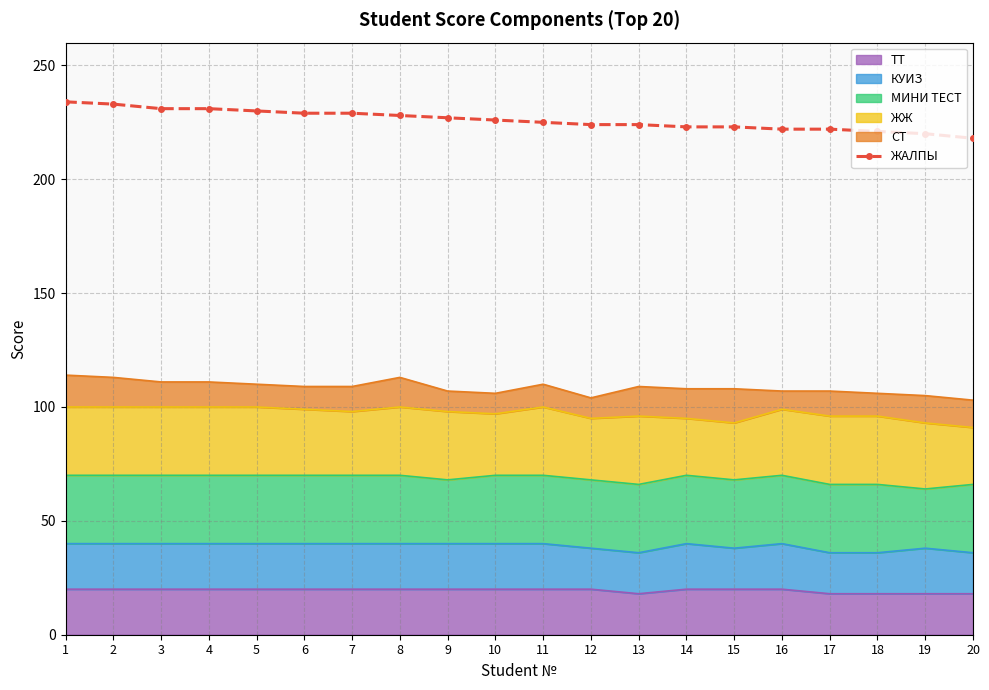

Approximately how many times larger is the value at 1 compared to 13?

1.0